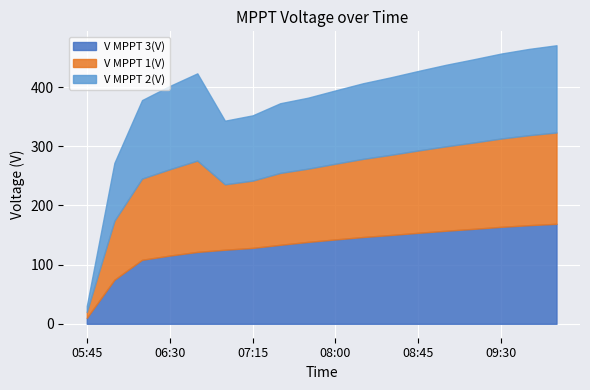

Is it true that V MPPT 3(V) equals 99.6 at 08:45?

False